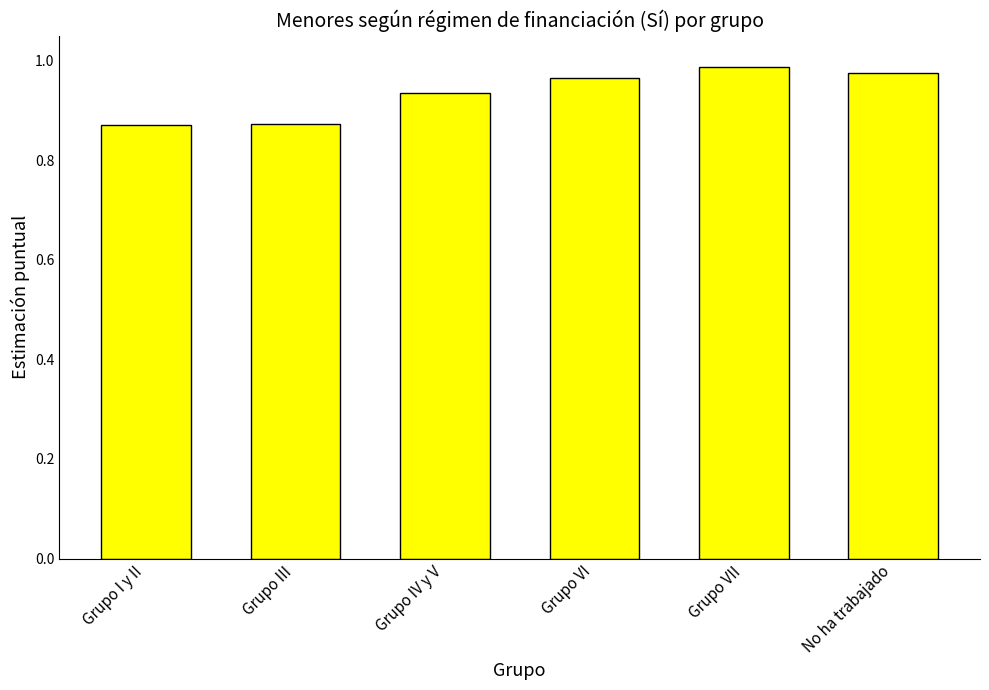

What is the label of the 4th bar from the left?

Grupo VI